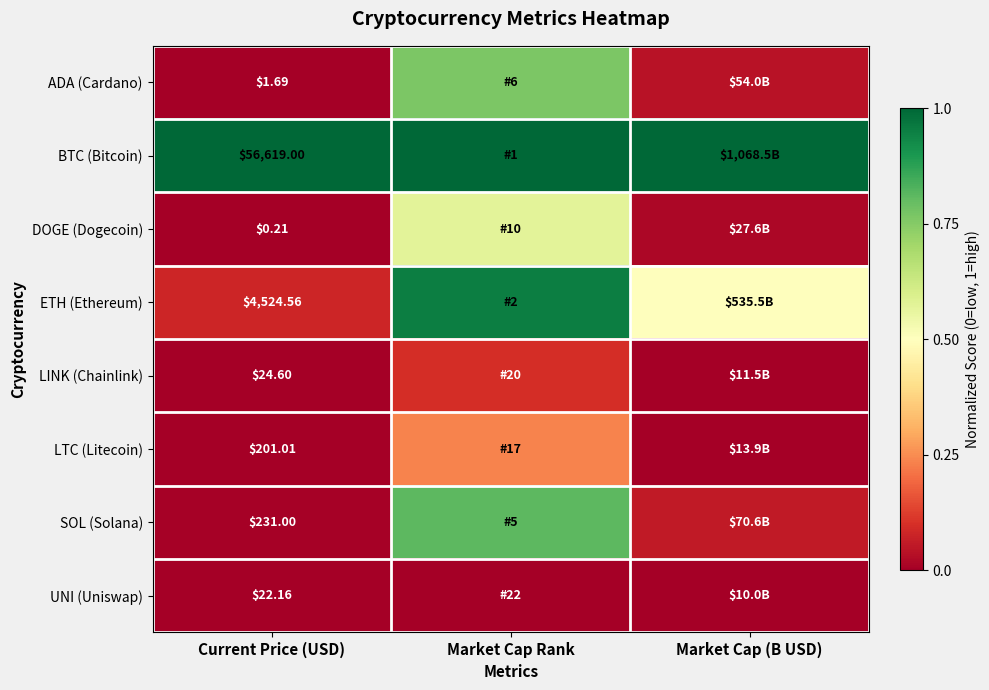

Count the number of data series in this chart.

8